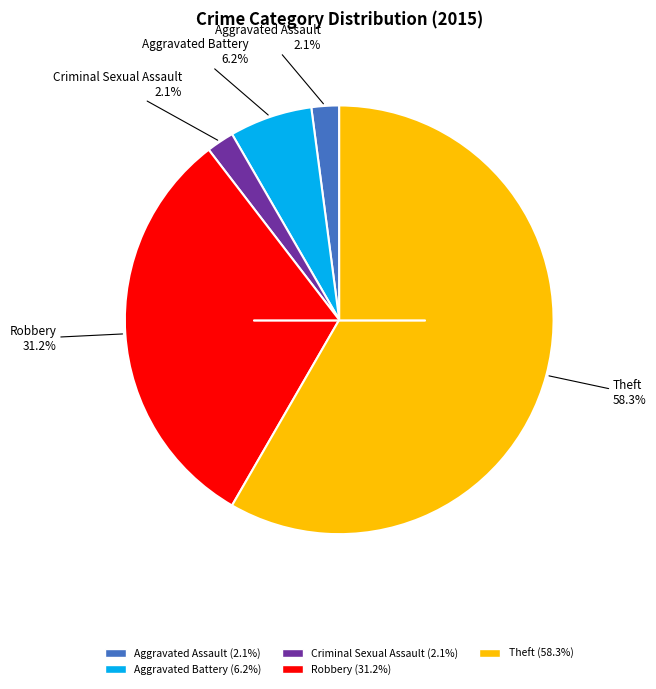

Which has a higher value, Robbery or Theft?

Theft